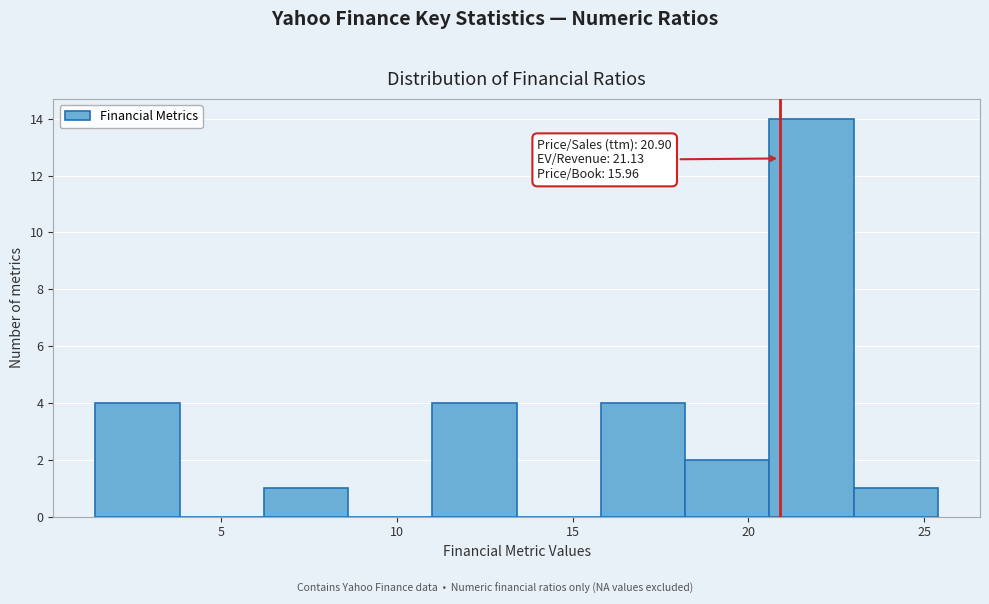

Over which range of the x-axis is the bar tallest?

20.5 to 23.0